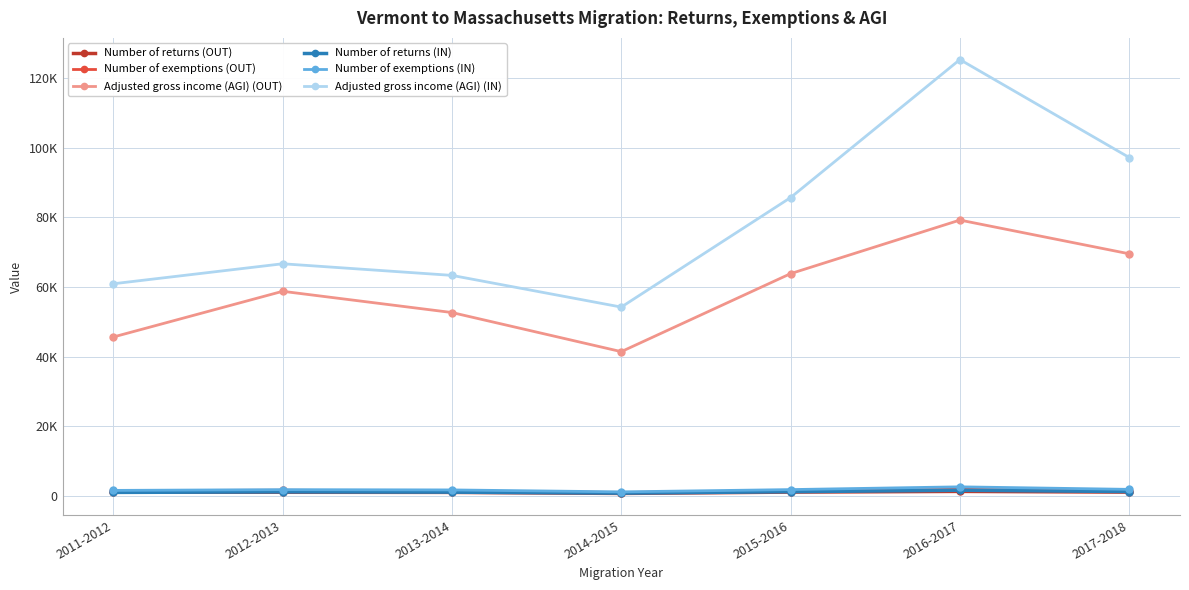

True or false: Number of returns (IN) and Adjusted gross income (AGI) (OUT) intersect in this chart.

False